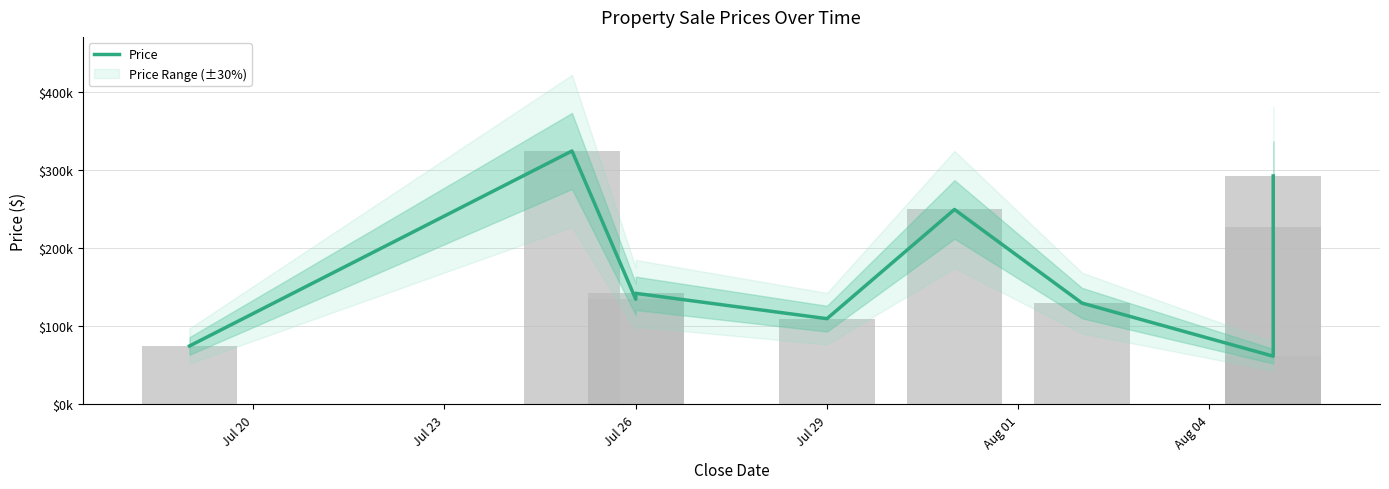

What is the label of the 7th bar from the right?

Jul 26